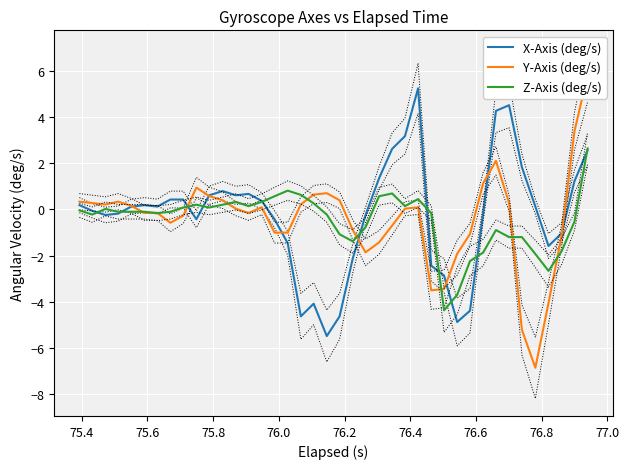

What is the average value of the Z-Axis (deg/s) series?

-0.5